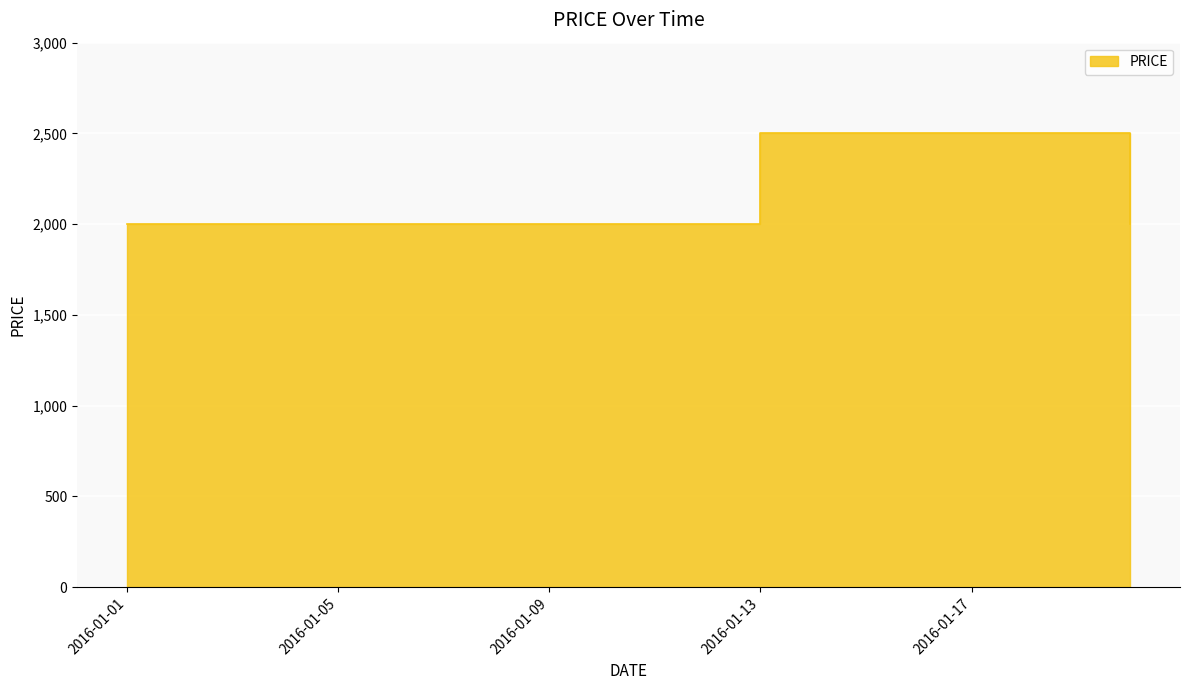

What is the sum of the values at 2016-01-05 and 2016-01-06?

4000